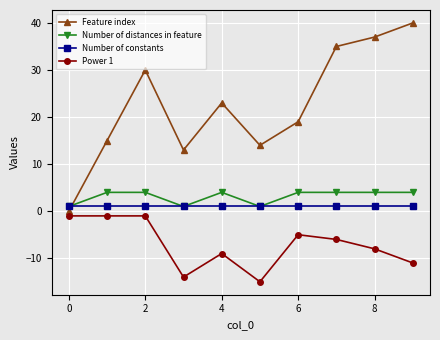

How many intersections are there between Feature index and Number of constants?

1